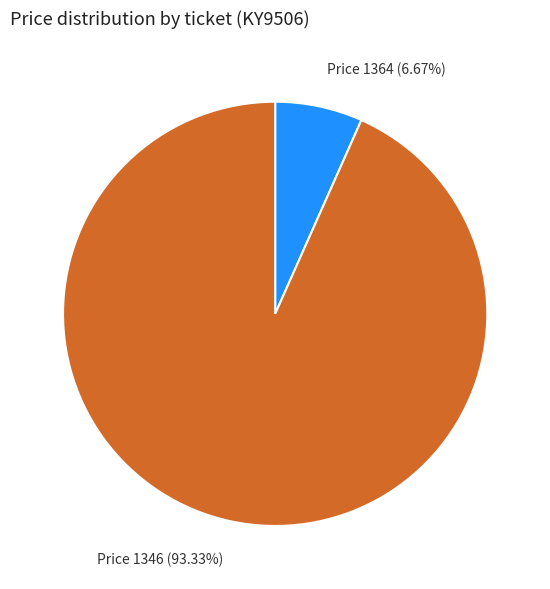

Rank the categories by value from lowest to highest.

Price 1364, Price 1346